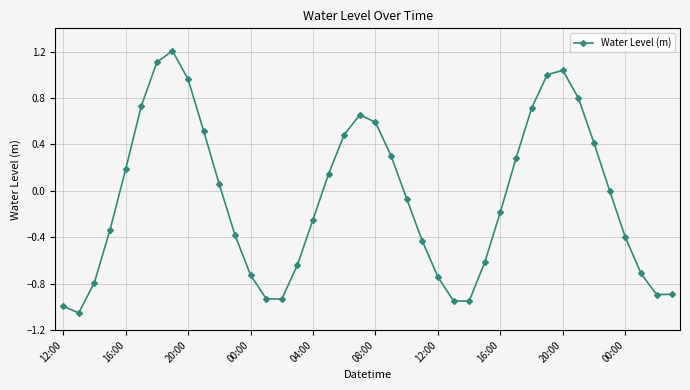

What is the difference between the maximum and minimum values?

2.3